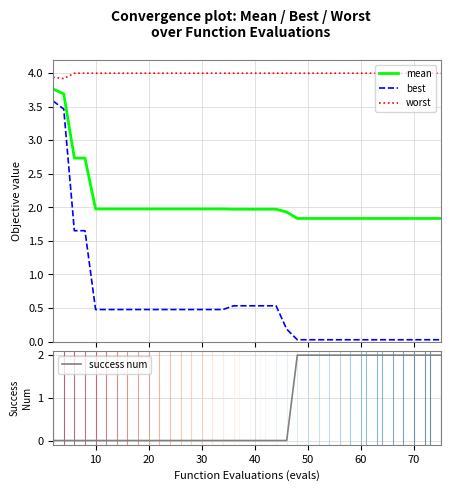

True or false: worst and mean intersect in this chart.

False